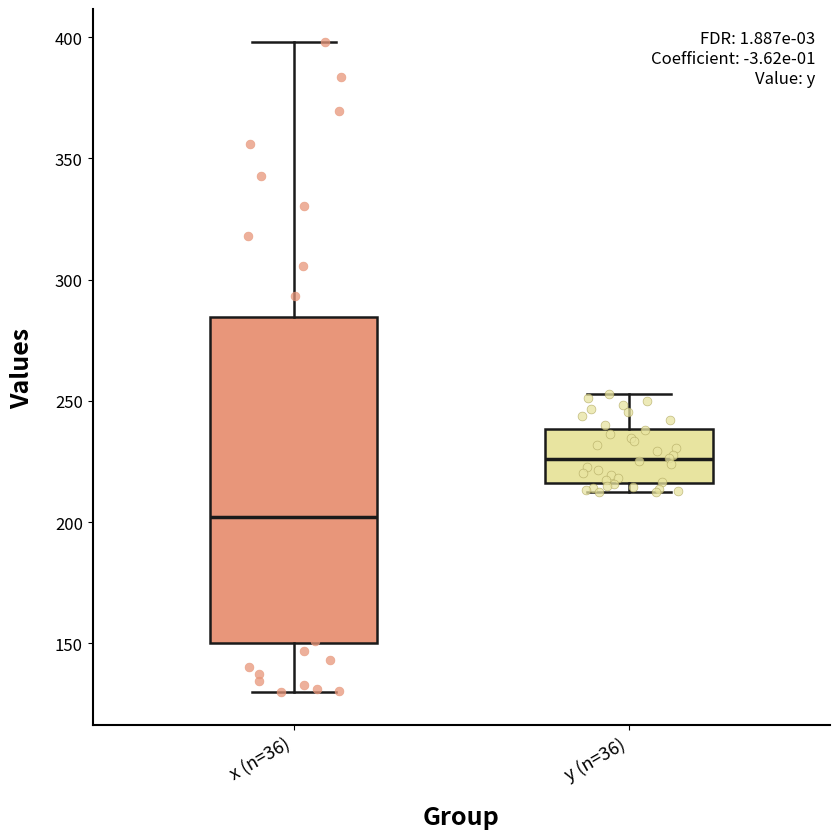

Where does the upper whisker of the box for y (n=36) end on the y-axis? The values are not printed on the chart, so give them approximately, as read against the axis.

255